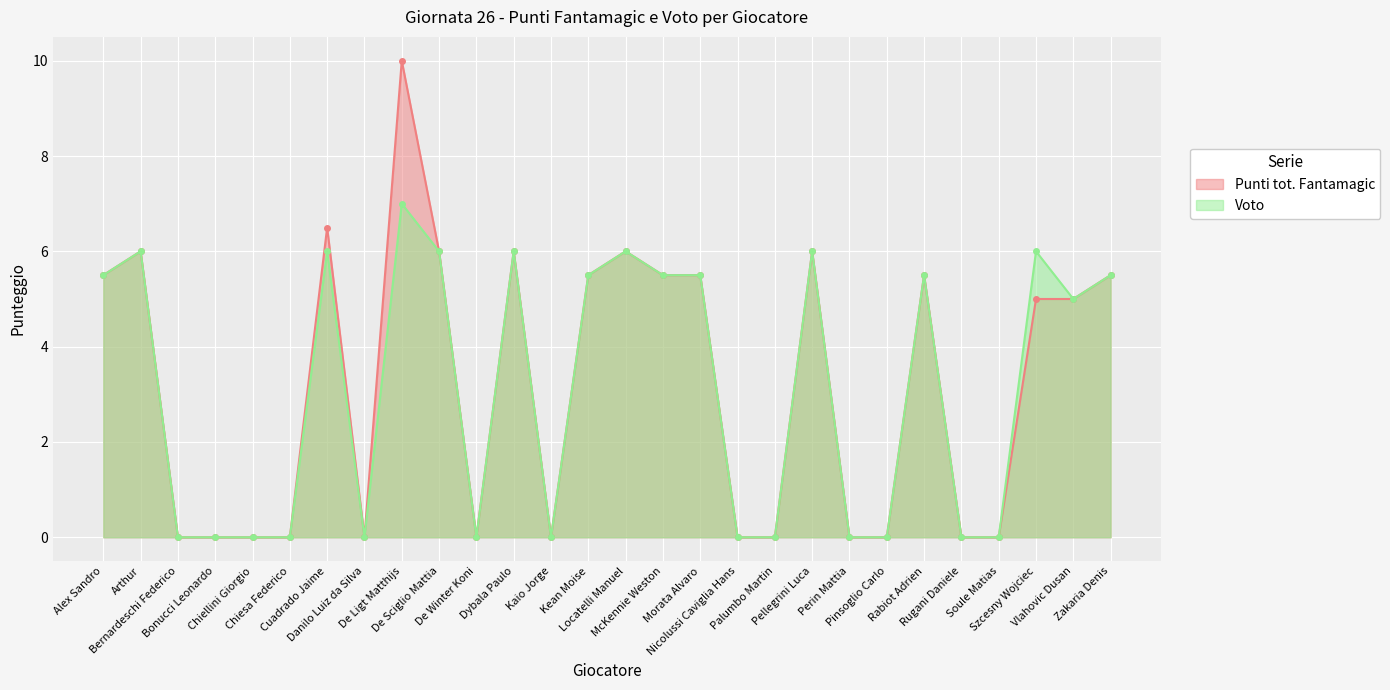

Count the number of categories in the chart.

28